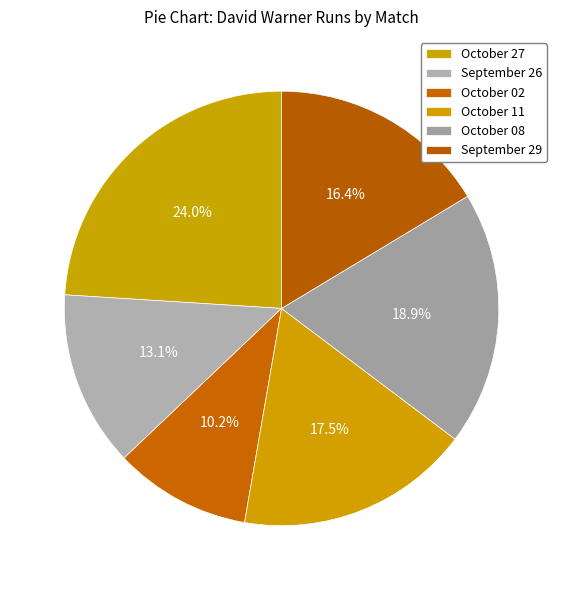

Which category has the smallest portion of the pie?

October 02